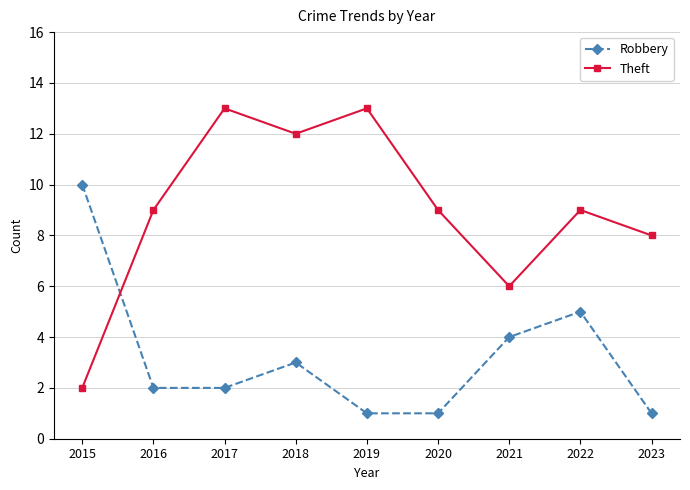

Count the Robbery values in the range 1 to 4.

7